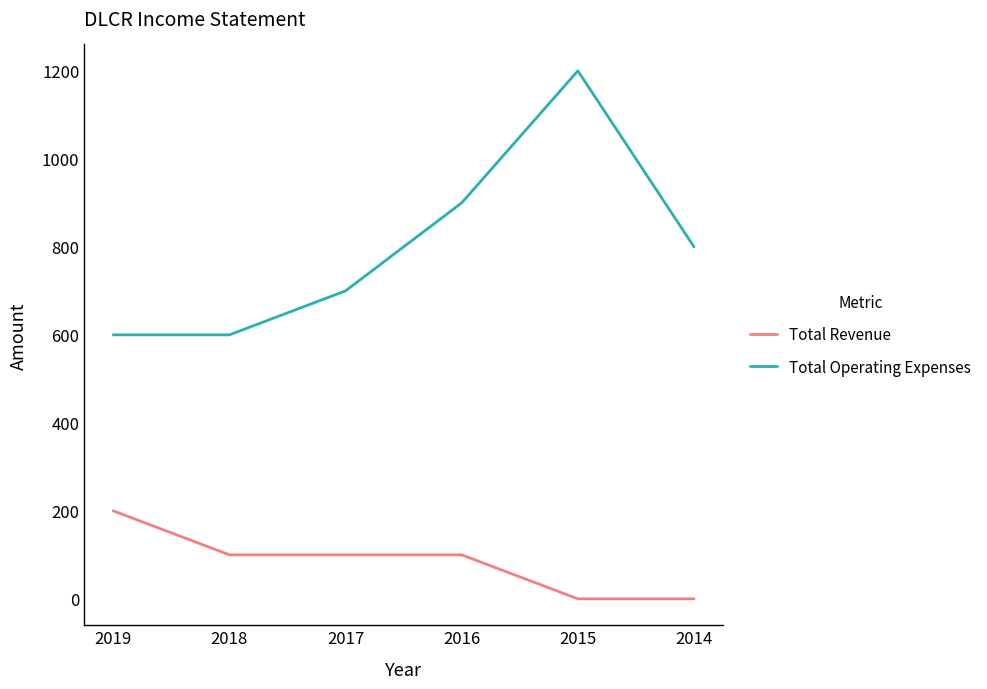

Does the chart display data point markers on the line(s)?

No